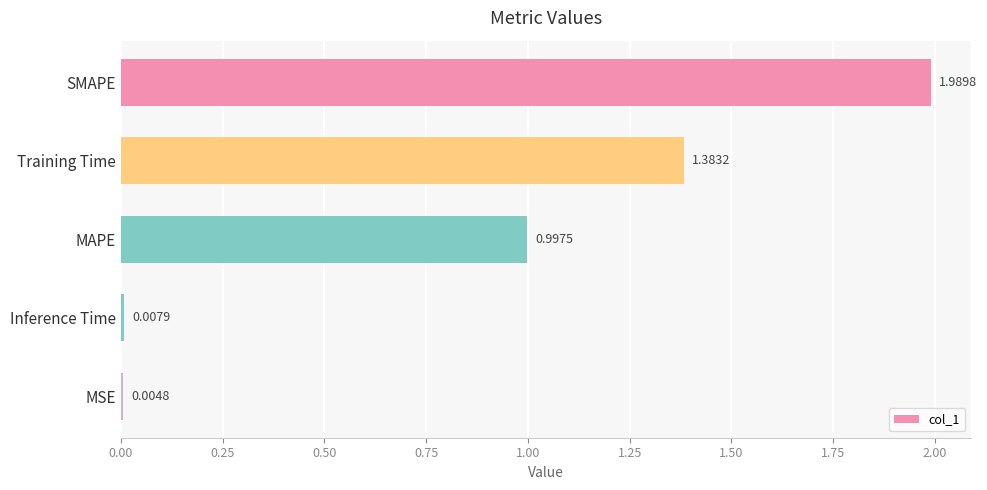

Which category has the highest value across all series?

SMAPE